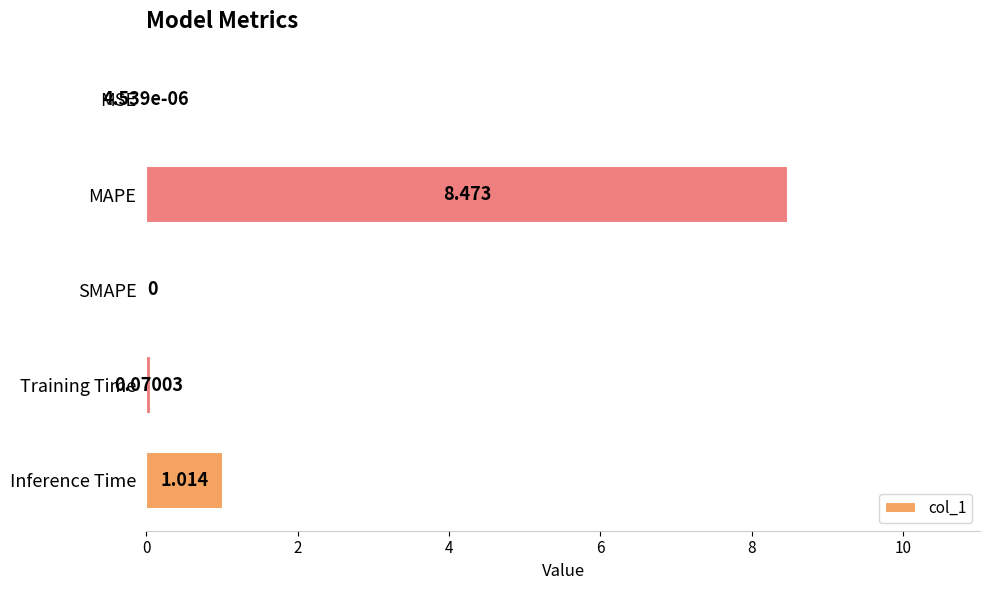

Between MAPE and Training Time, which is larger?

MAPE